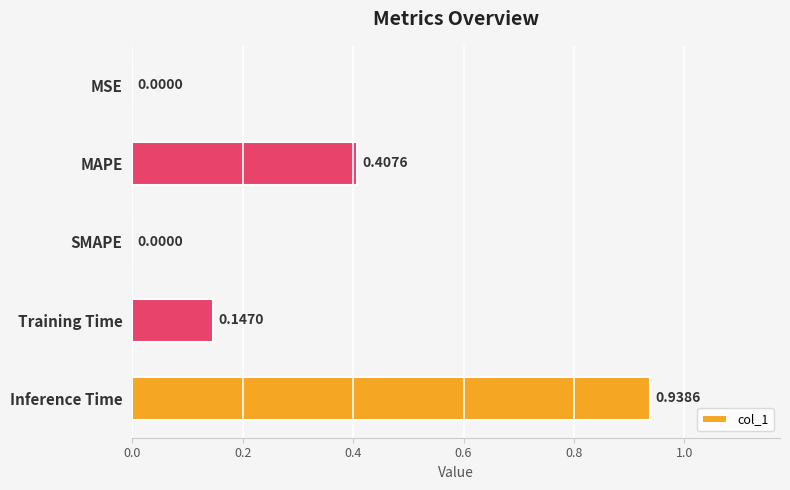

What is the change in value from MSE to MAPE?

+0.4